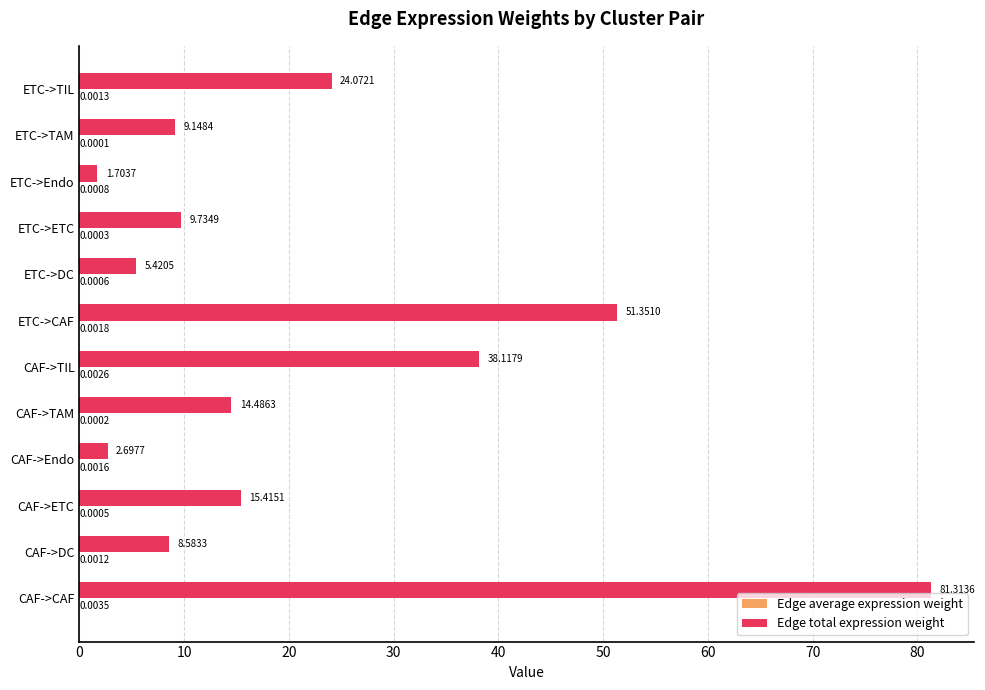

Count the number of data series in this chart.

2